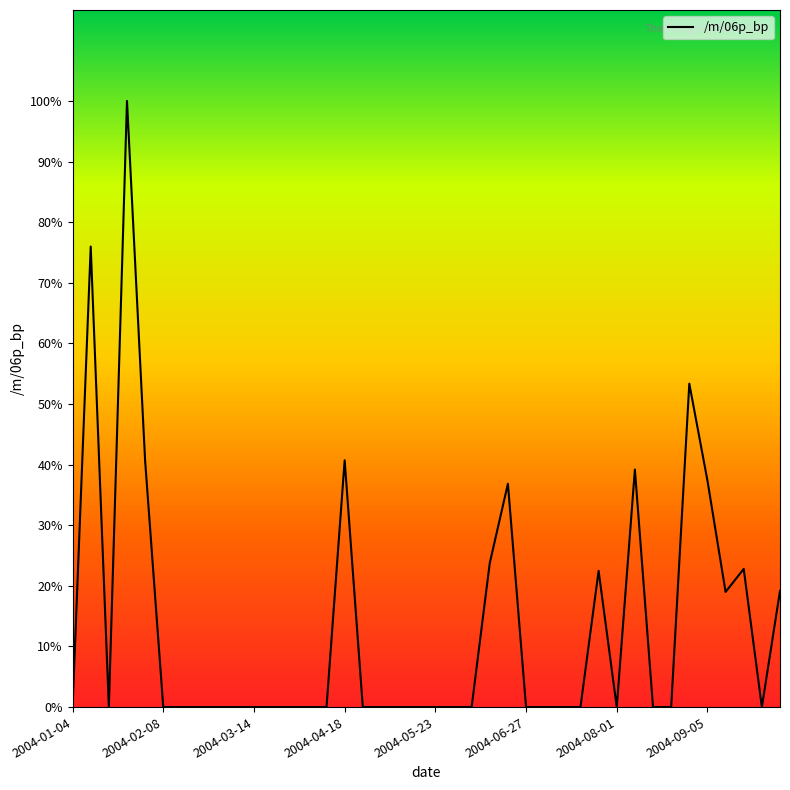

Reading left to right, what are all the values shown in this chart?

0.0	852.3	0.0	1121.8	455.6	0.0	0.0	0.0	0.0	0.0	0.0	0.0	0.0	0.0	0.0	456.8	0.0	0.0	0.0	0.0	0.0	0.0	0.0	266.6	413.3	0.0	0.0	0.0	0.0	252.1	0.0	439.6	0.0	0.0	598.6	419.3	213.1	255.7	0.0	215.0